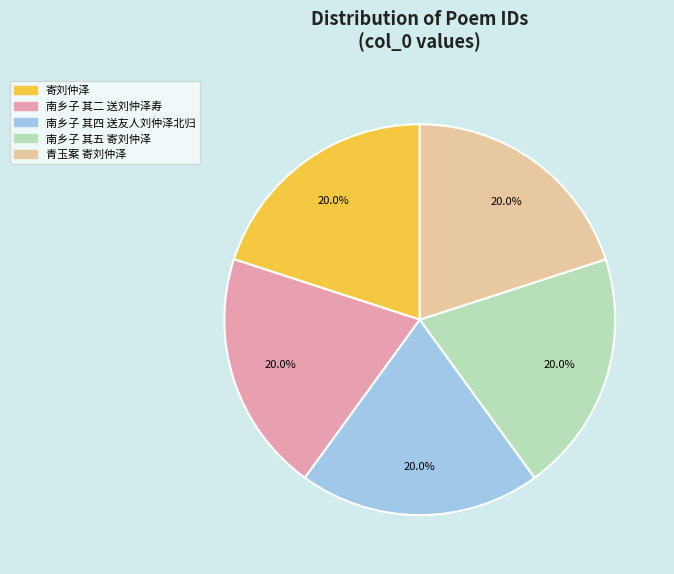

What is the total percentage of 青玉案 寄刘仲泽 and 南乡子 其二 送刘仲泽寿?

40.0%